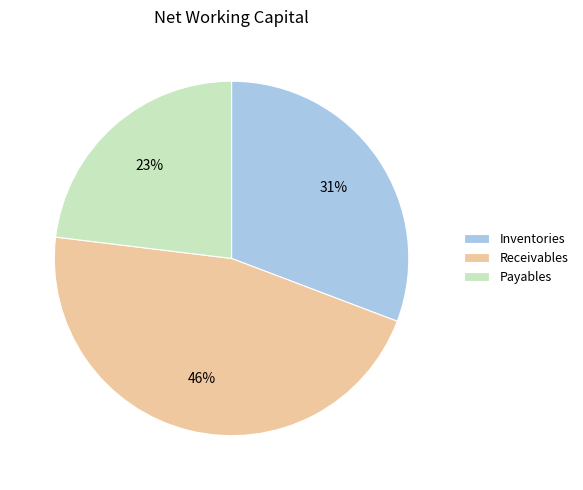

Does any single category account for the majority?

No